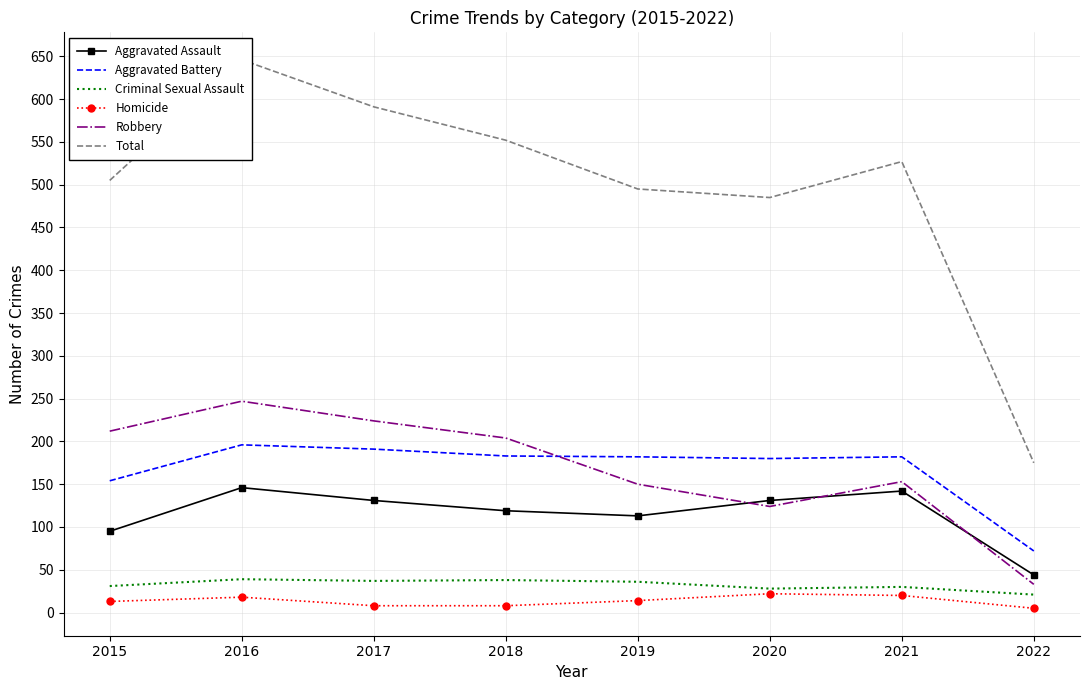

How many categories are shown in the chart?

8